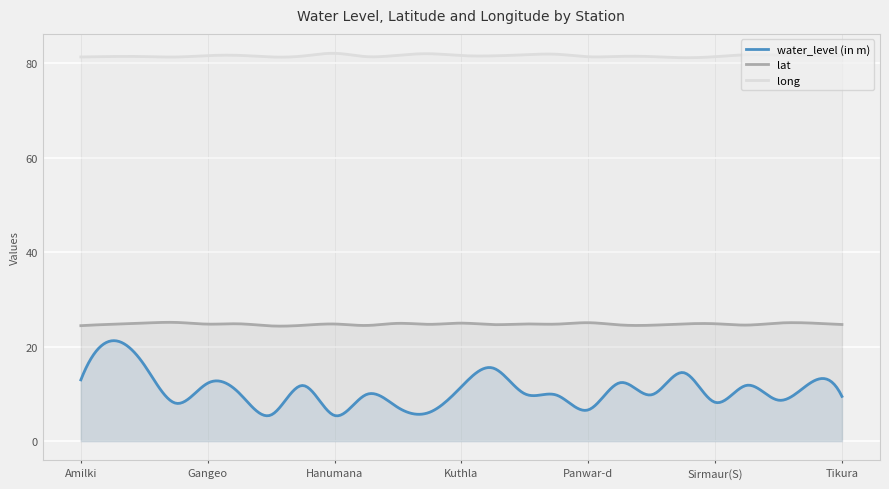

Is it true that lat equals 14.5 at Kanauji?

False